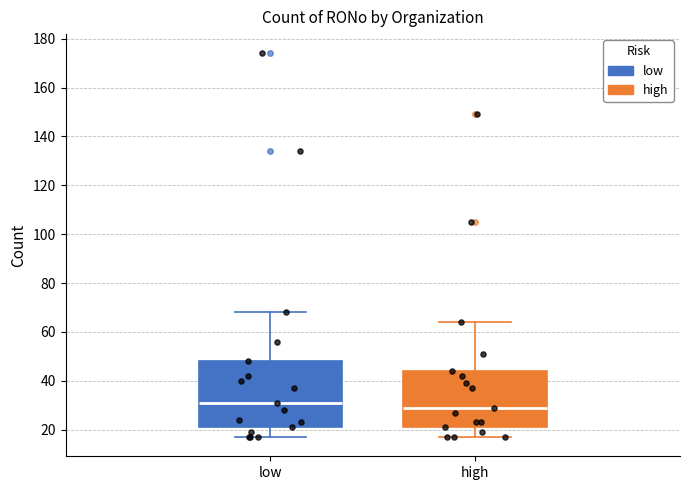

Comparing the boxes themselves (not the whiskers), which one is the tallest?

low